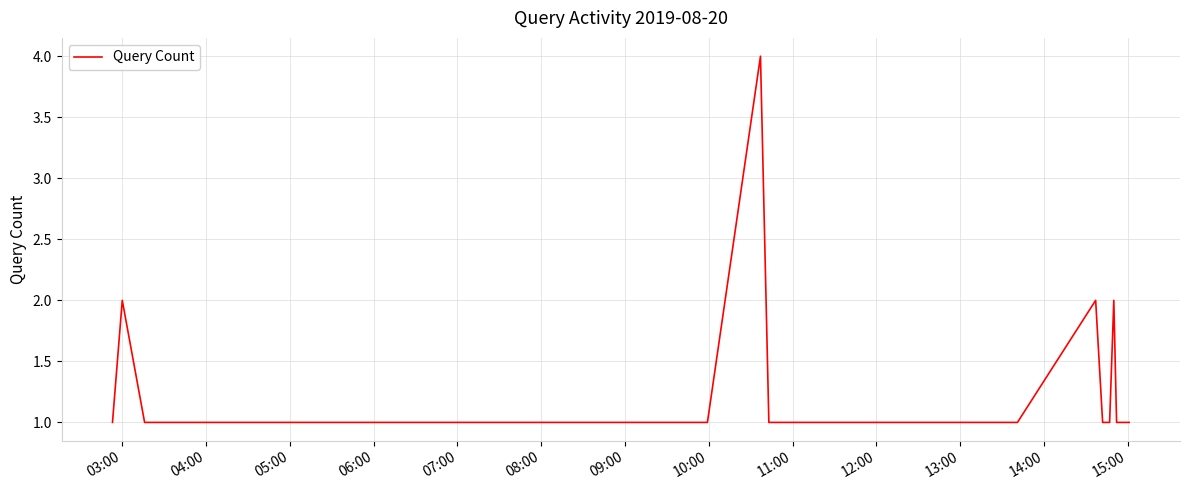

Count the number of categories in the chart.

40